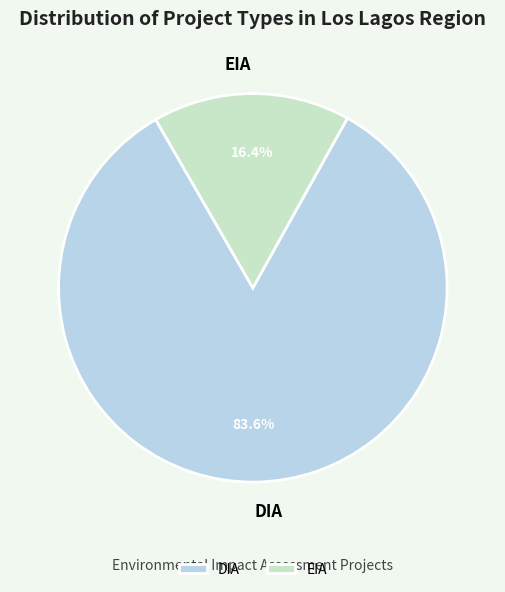

Which category has the biggest portion of the pie?

DIA